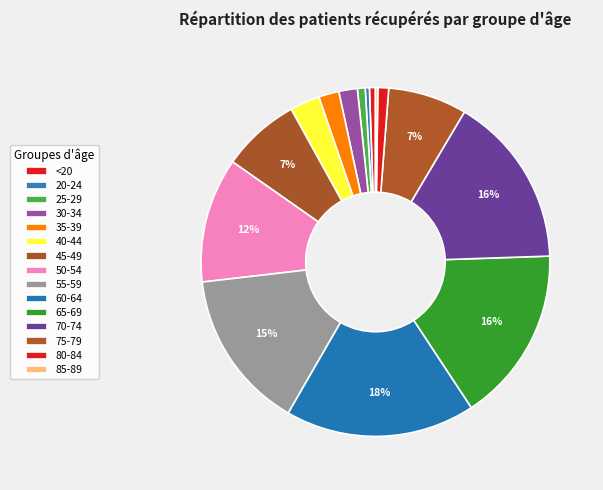

Is the sum of 55-59 and 65-69 greater than half?

No